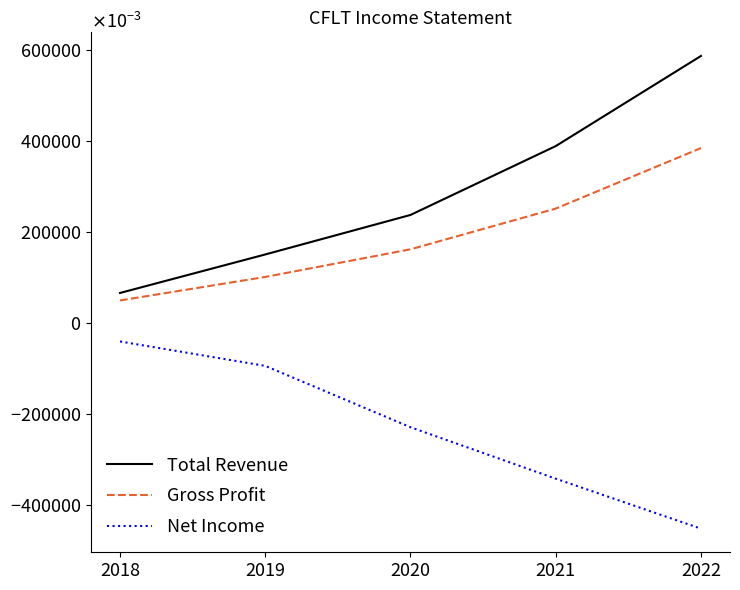

Between 2022 and 2020, which is larger?

2022